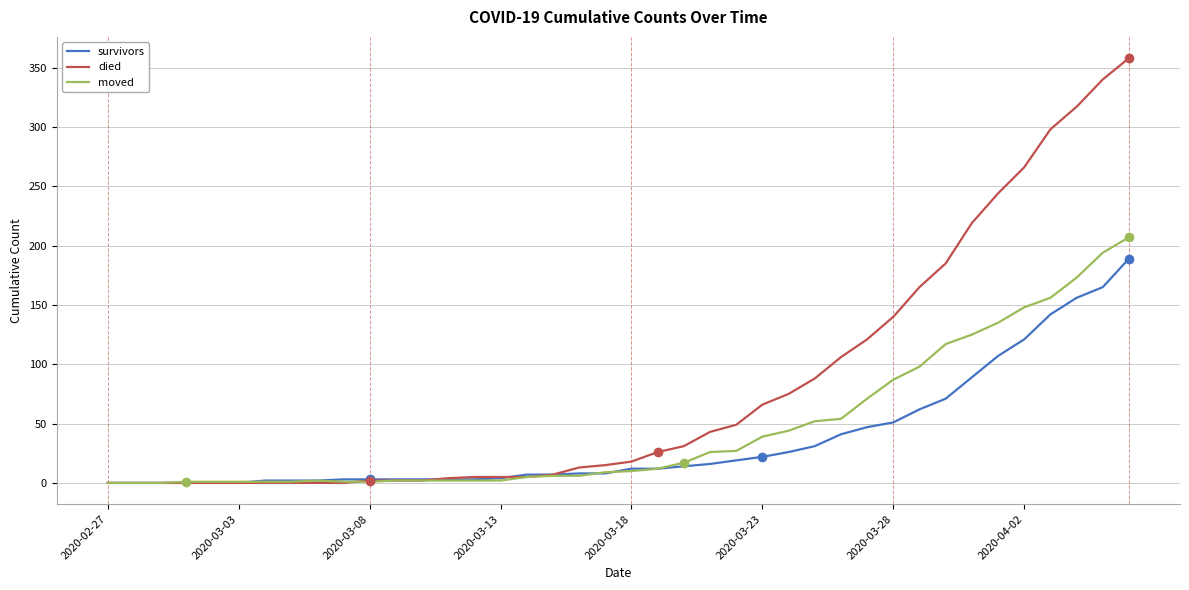

How many lines are shown in the chart?

3